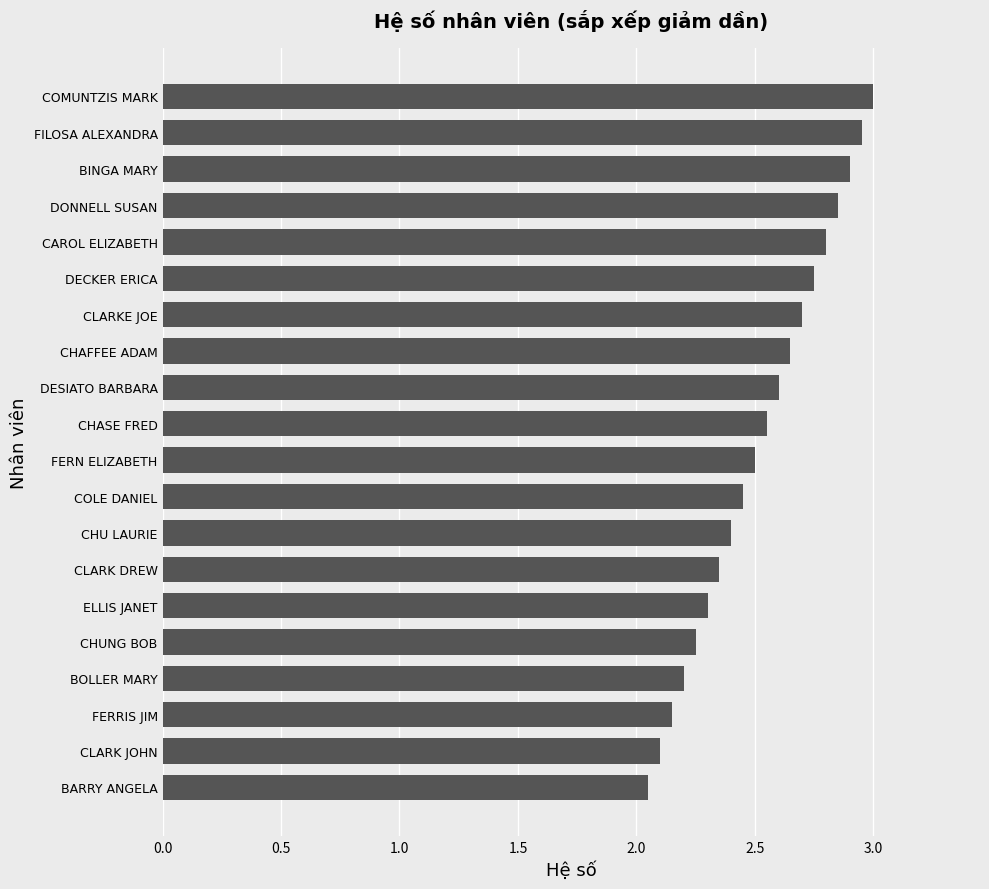

What is the sum of all values?

50.5